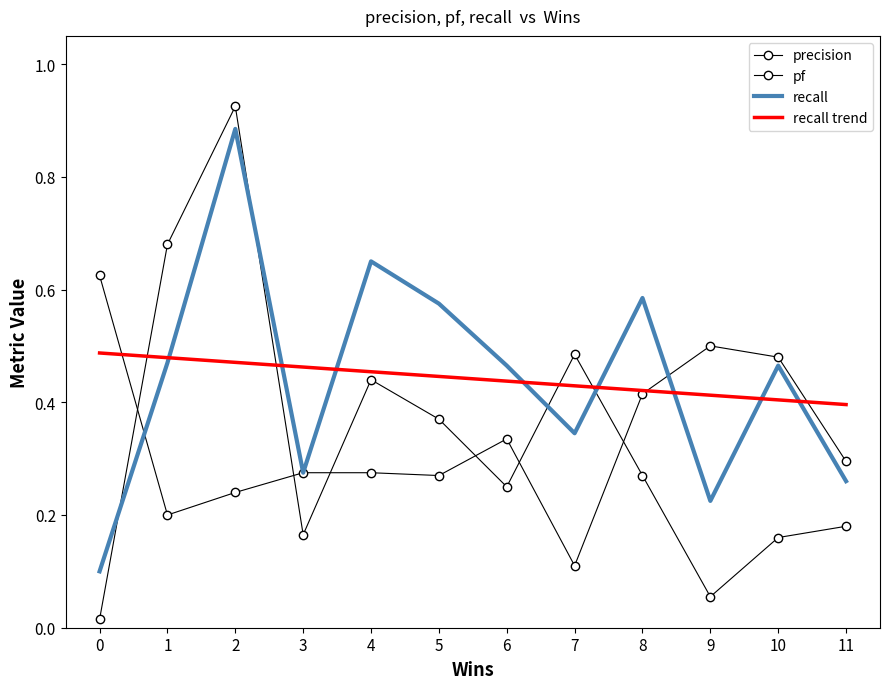

What is the highest value of the precision series?

0.6